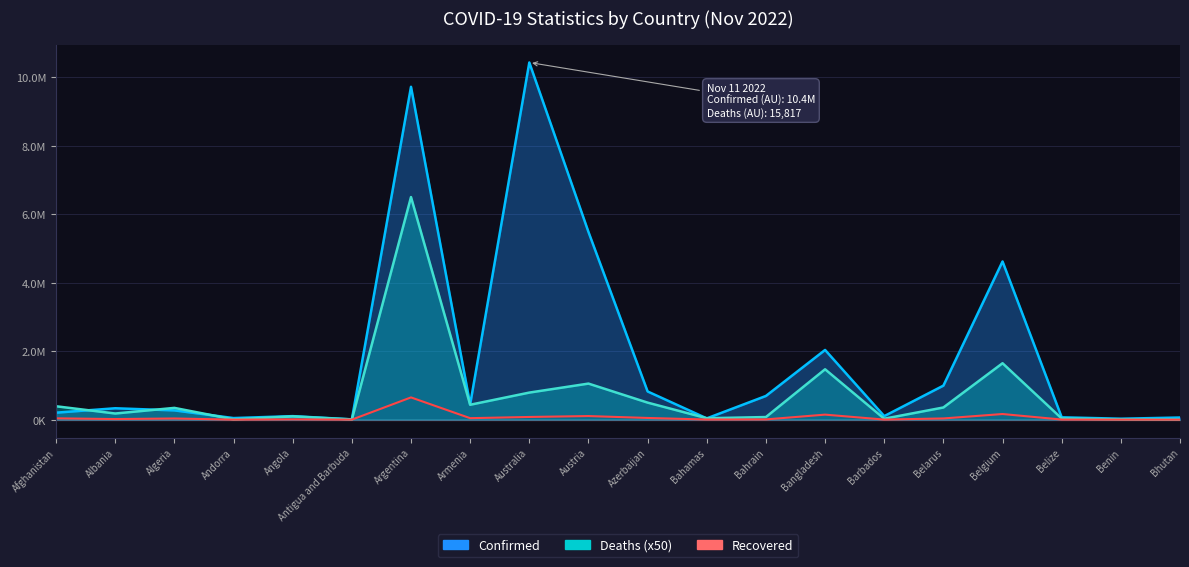

What is the label of the 5th point from the left?

Angola